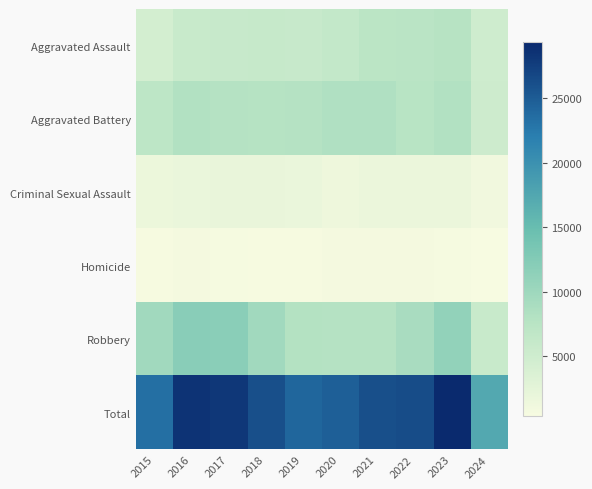

Which series has the largest total across all categories?

Total